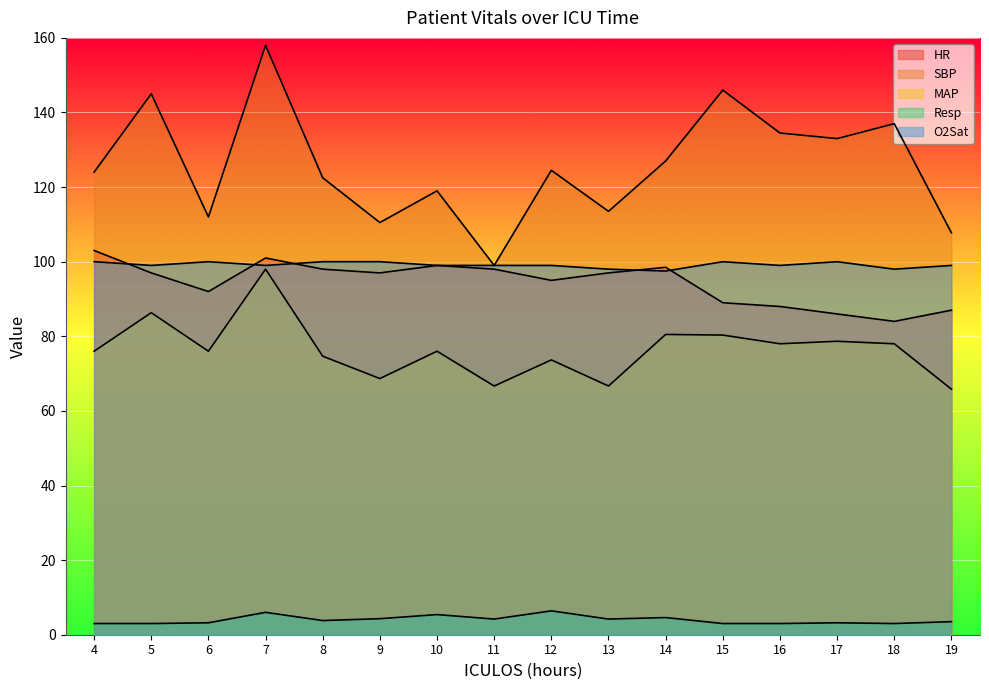

How many lines are shown in the chart?

5